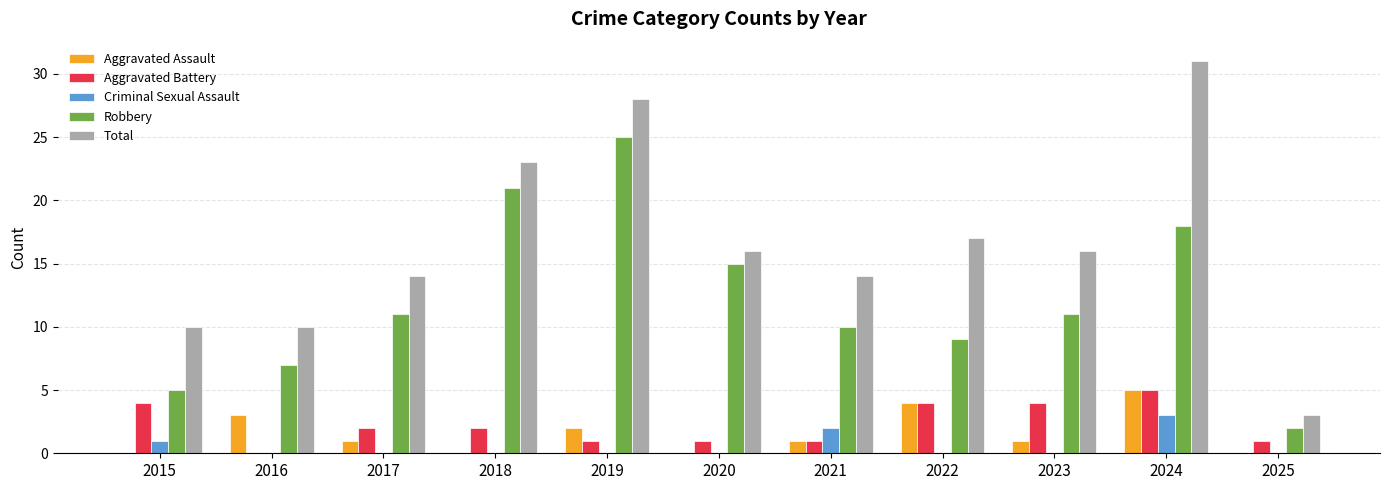

What is the sum of the Total values at 2016 and 2018?

33